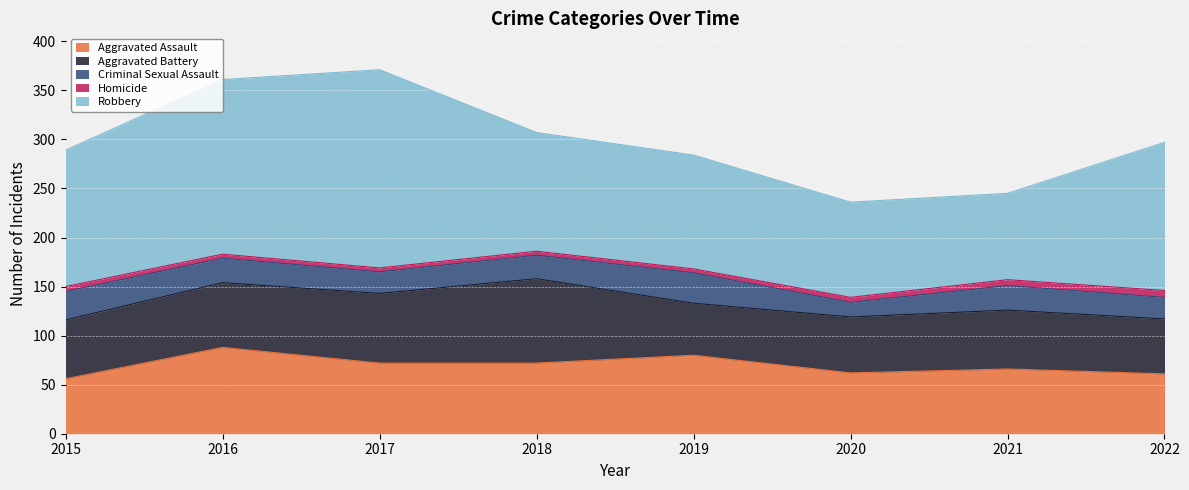

True or false: Criminal Sexual Assault and Aggravated Assault intersect in this chart.

False